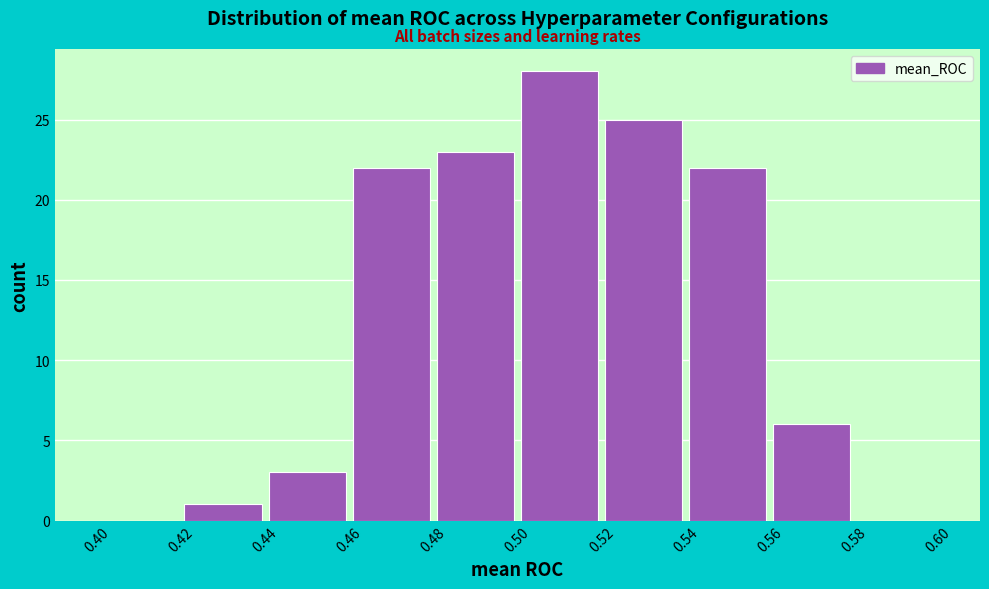

Reading left to right, list every bar in this chart as the range it spans on the x-axis followed by its height. The values are not printed on the chart, so give them approximately, as read against the axis.

0.40 to 0.42: 0
0.42 to 0.44: 1
0.44 to 0.46: 3
0.46 to 0.48: 22
0.48 to 0.50: 23
0.50 to 0.52: 28
0.52 to 0.54: 25
0.54 to 0.56: 22
0.56 to 0.58: 6
0.58 to 0.60: 0